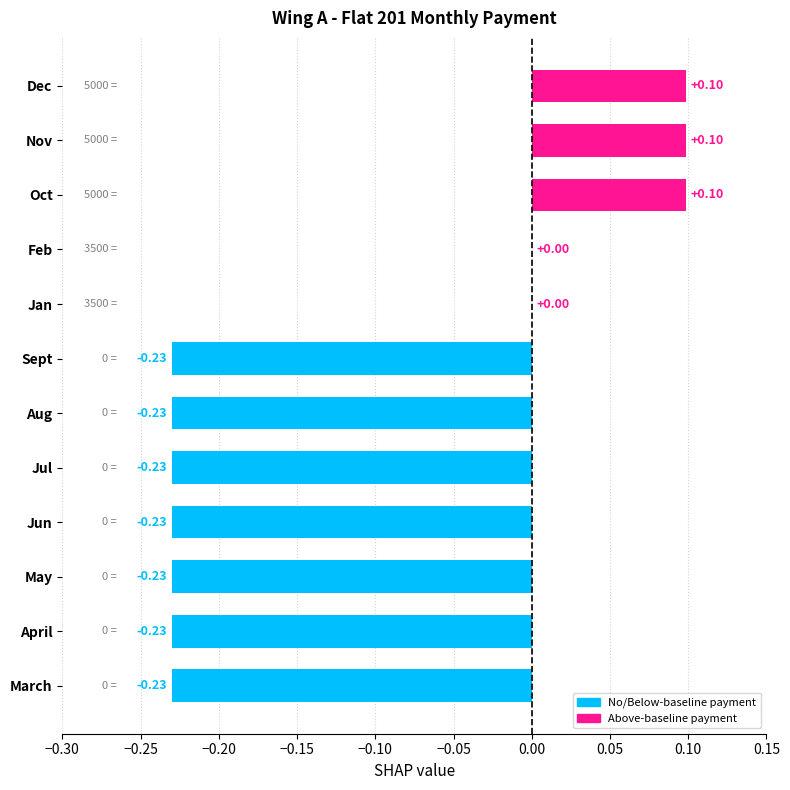

What is the change in value from May to Oct?

+0.3